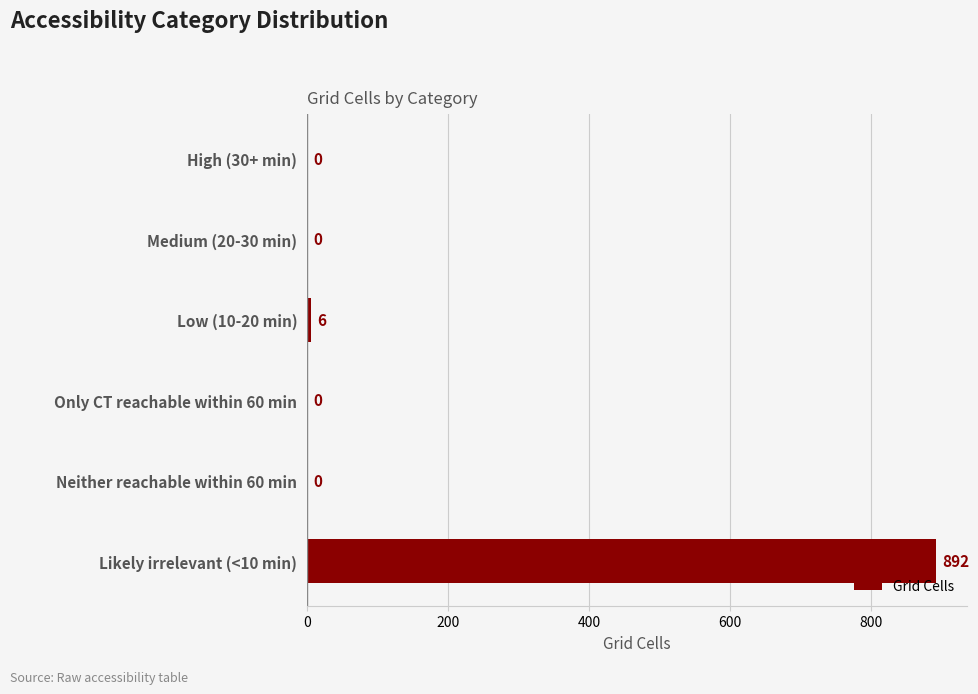

Reading top to bottom, transcribe all the data shown in this chart.

High (30+ min)=0	Medium (20-30 min)=0	Low (10-20 min)=6	Only CT reachable within 60 min=0	Neither reachable within 60 min=0	Likely irrelevant (<10 min)=892